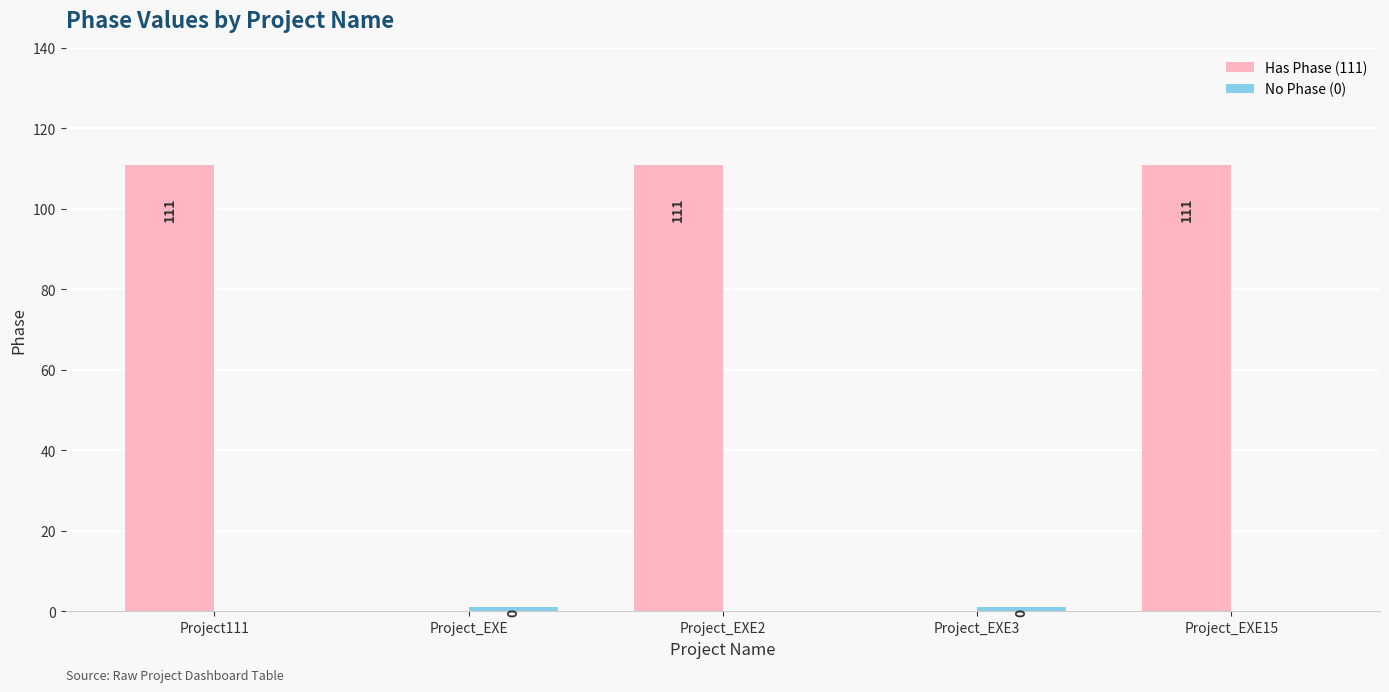

What is the highest value of the Has Phase (111) series?

111